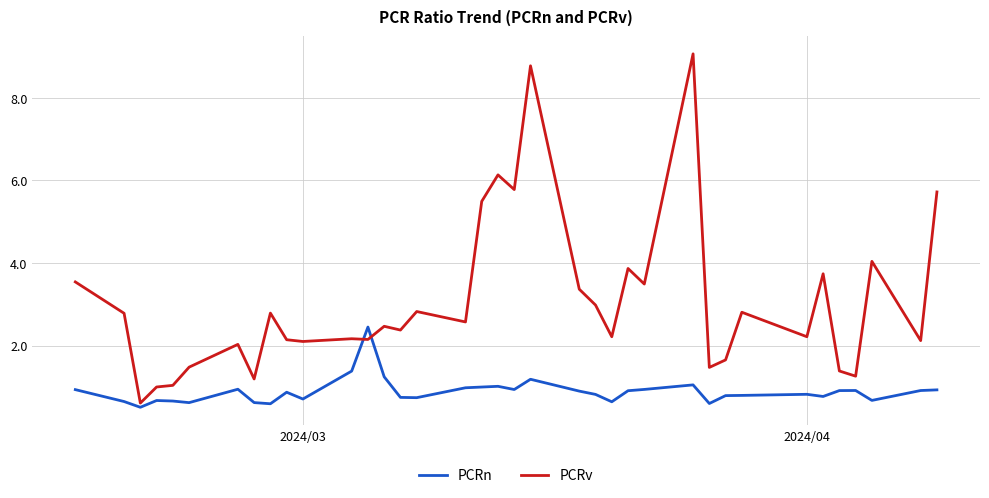

Which series has the largest total across all categories?

PCRv